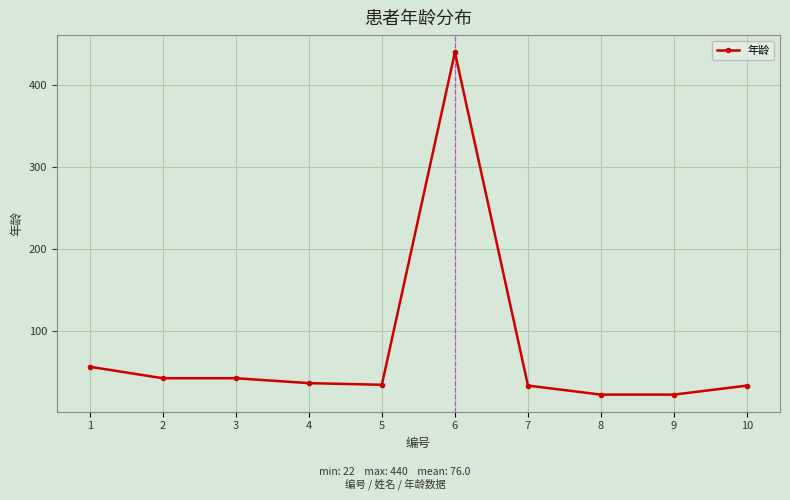

True or false: there are more than 0 points higher than both neighbors.

True